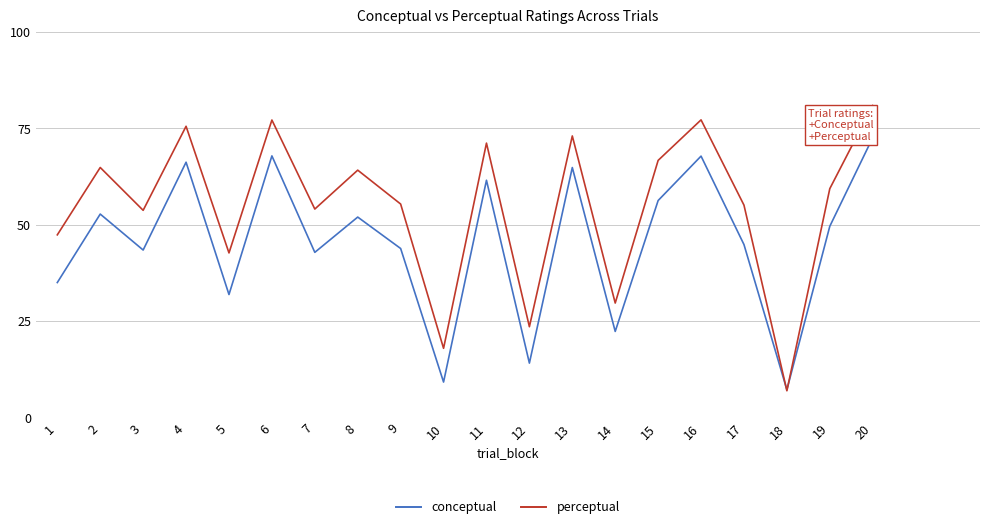

Where is the first local minimum for conceptual?

3